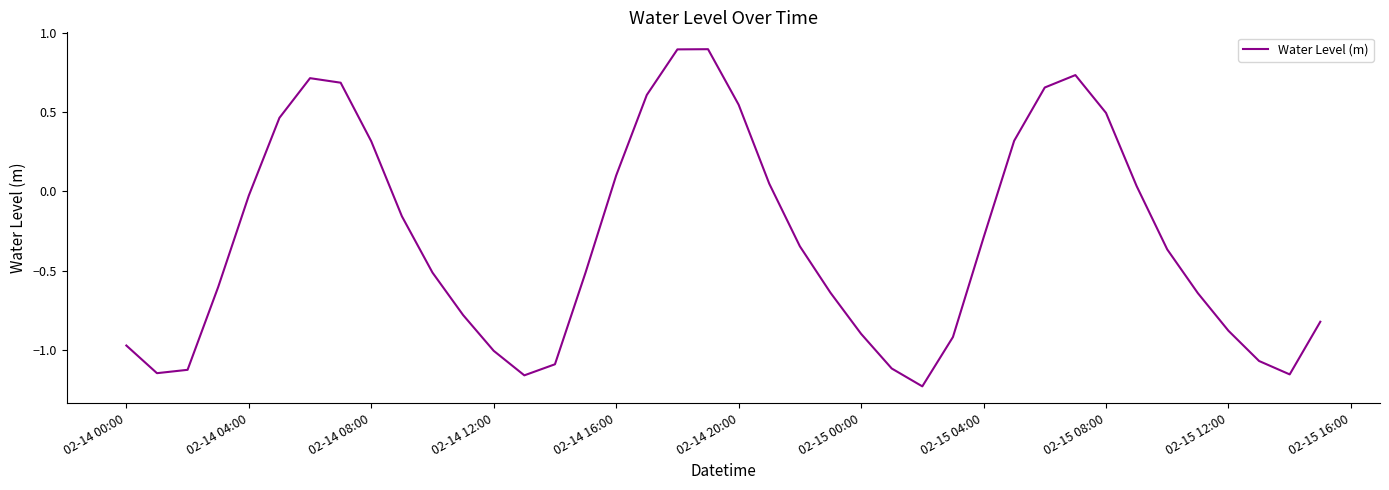

What is the greatest value displayed?

0.9